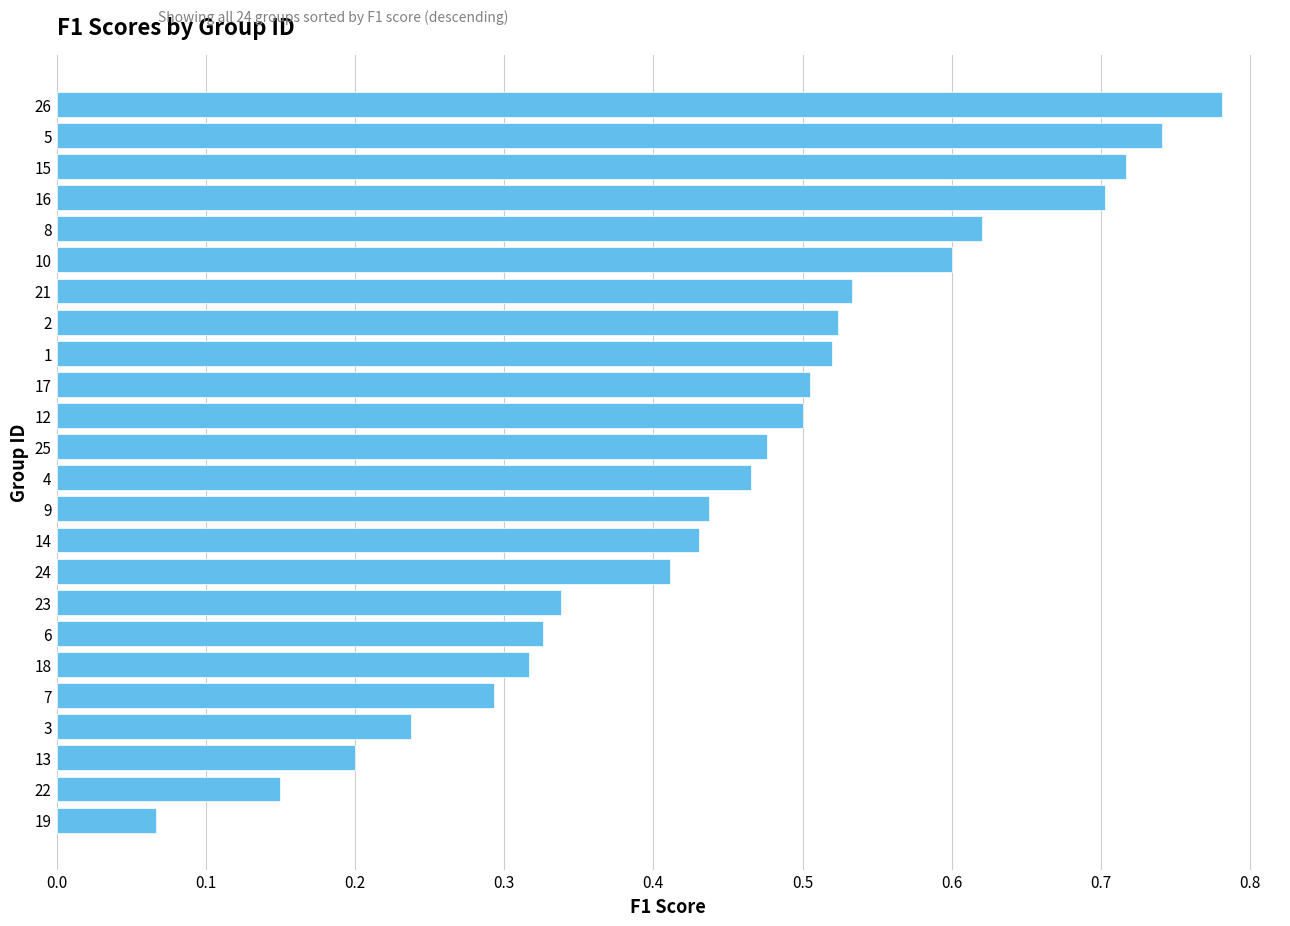

What is the change in value from 16 to 14?

-0.3